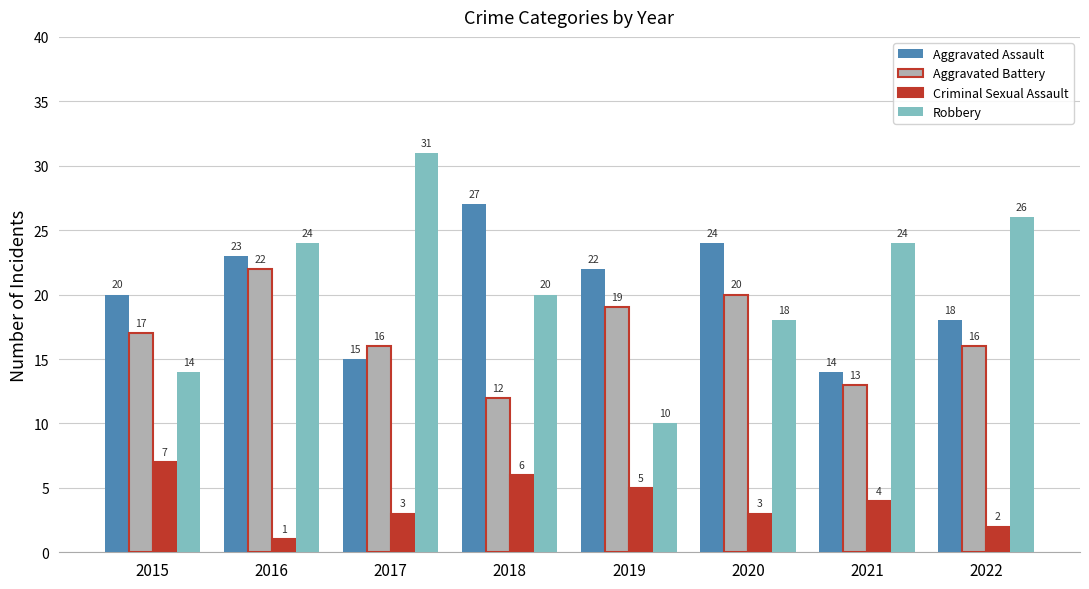

Reading right to left, list all the values displayed in this chart.

Aggravated Assault: 18	14	24	22	27	15	23	20
Aggravated Battery: 16	13	20	19	12	16	22	17
Criminal Sexual Assault: 2	4	3	5	6	3	1	7
Robbery: 26	24	18	10	20	31	24	14